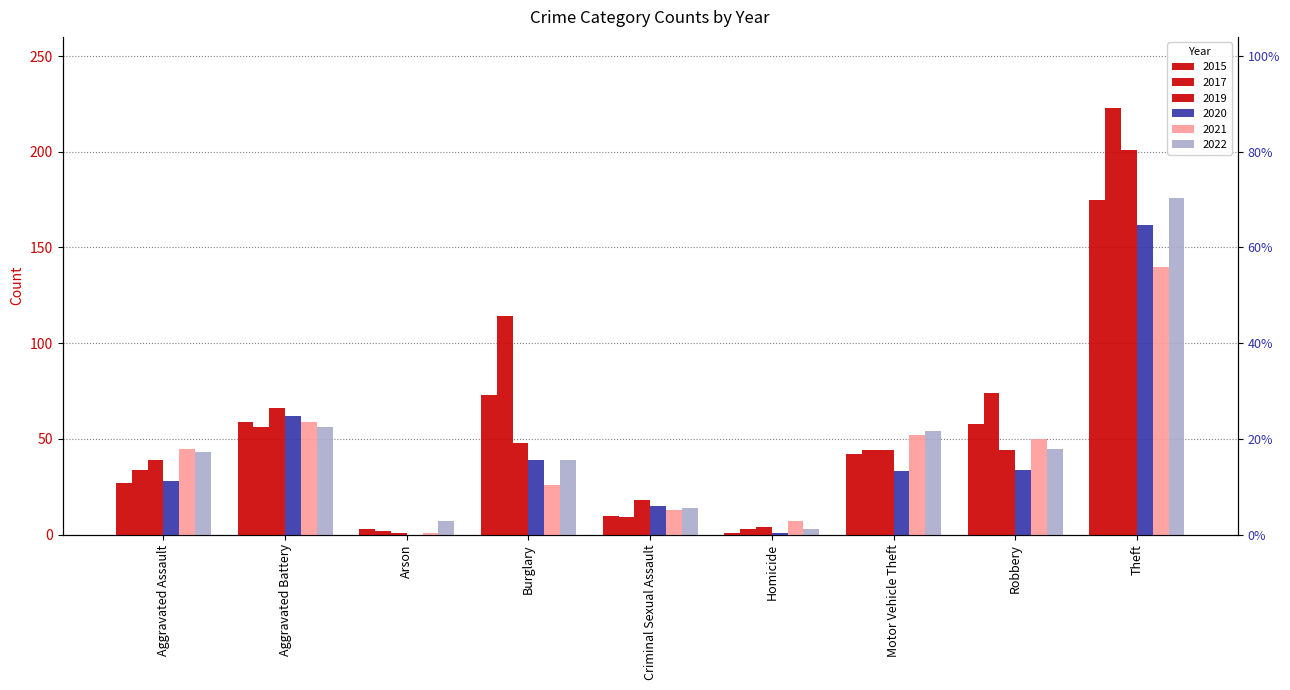

Between Arson and Burglary, which is larger?

Burglary